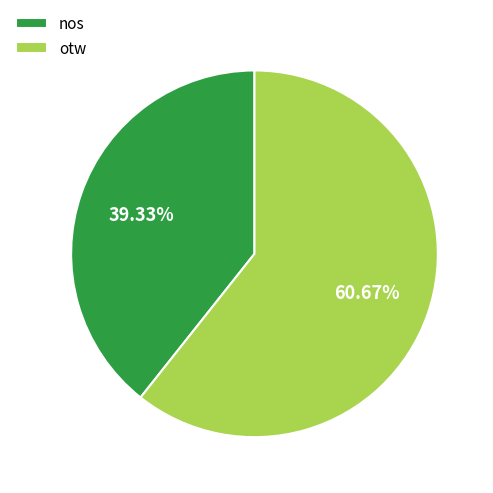

Count the number of slices in the pie.

2